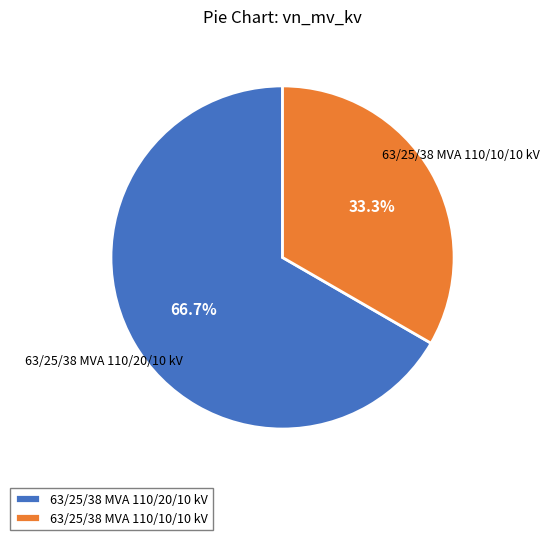

Which slice is the largest?

63/25/38 MVA 110/20/10 kV